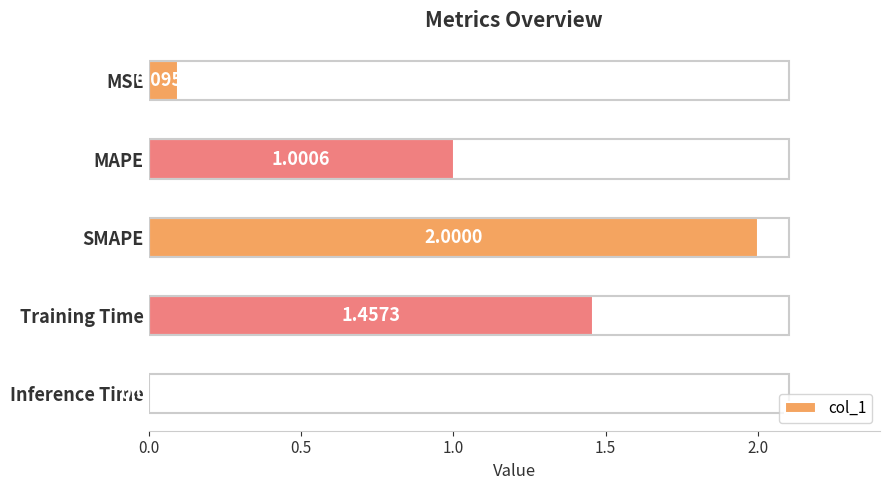

Rank the categories by value from highest to lowest.

SMAPE, Training Time, MAPE, MSE, Inference Time